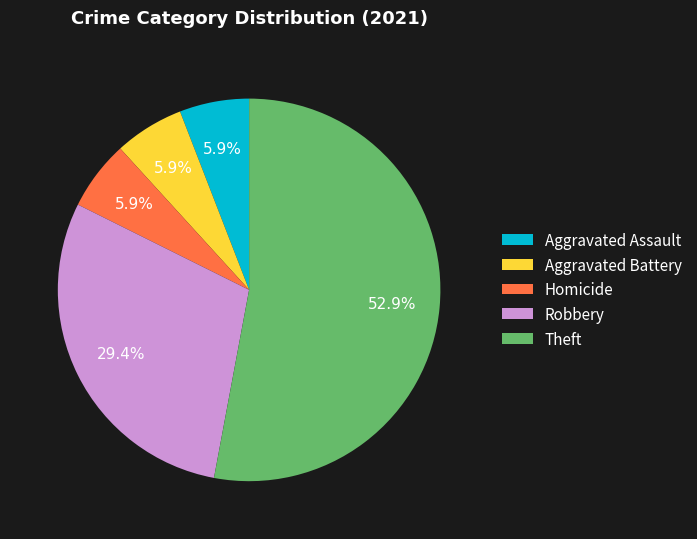

Between Homicide and Theft, which is larger?

Theft